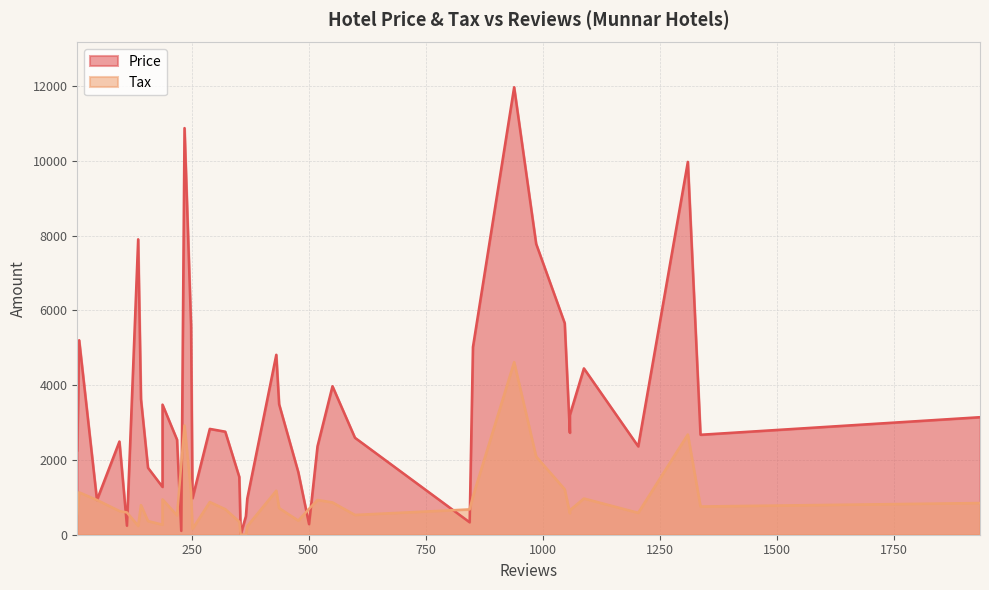

Which series has the largest range (max minus min)?

Price